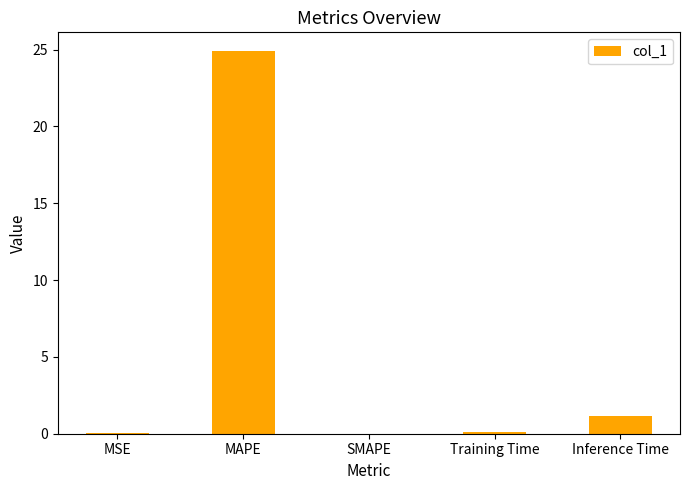

Are the bars grouped side by side (vs. stacked)?

No